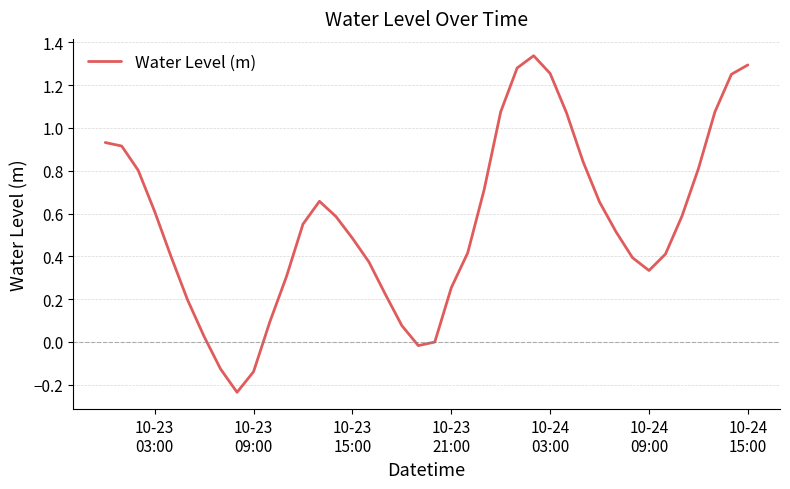

What is the difference between the maximum and minimum values?

1.6